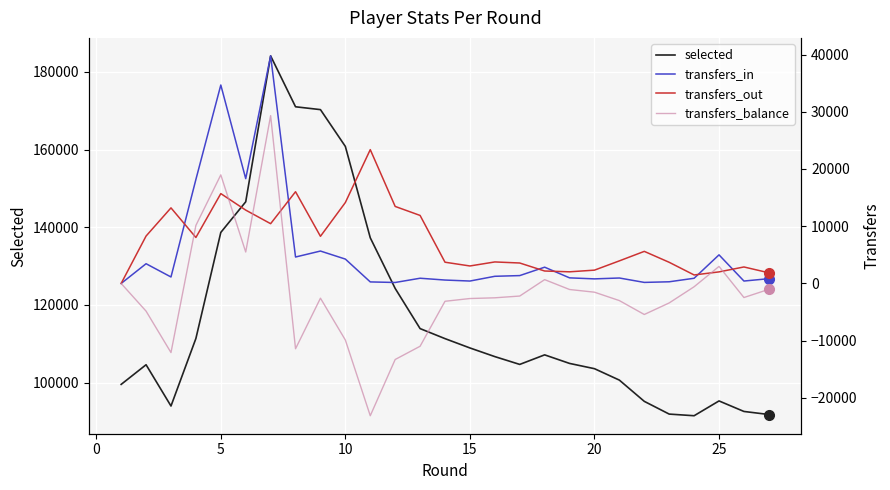

Reading left to right, what are all the values shown in this chart?

selected: 99525	104584	93953	111348	138661	146546	184129	171020	170288	160806	137278	124235	113893	111311	108909	106680	104669	107129	104925	103569	100624	95155	91875	91453	95265	92554	91767
transfers_in: 0	3447	1131	18171	34671	18310	39761	4620	5663	4257	269	170	912	596	422	1251	1374	2842	978	800	952	183	292	907	4997	422	836
transfers_out: 0	8284	13206	8033	15699	12816	10443	16028	8237	14141	23380	13456	11884	3711	3055	3759	3573	2174	2034	2326	3947	5605	3695	1484	2020	2881	1863
transfers_balance: 0	-4837	-12075	10138	18972	5494	29318	-11408	-2574	-9884	-23111	-13286	-10972	-3115	-2633	-2508	-2199	668	-1056	-1526	-2995	-5422	-3403	-577	2977	-2459	-1027